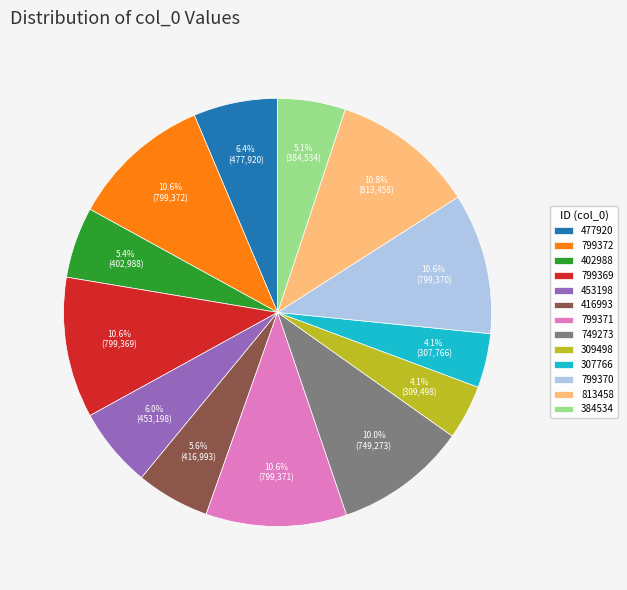

Between 749273 and 799371, which is larger?

799371